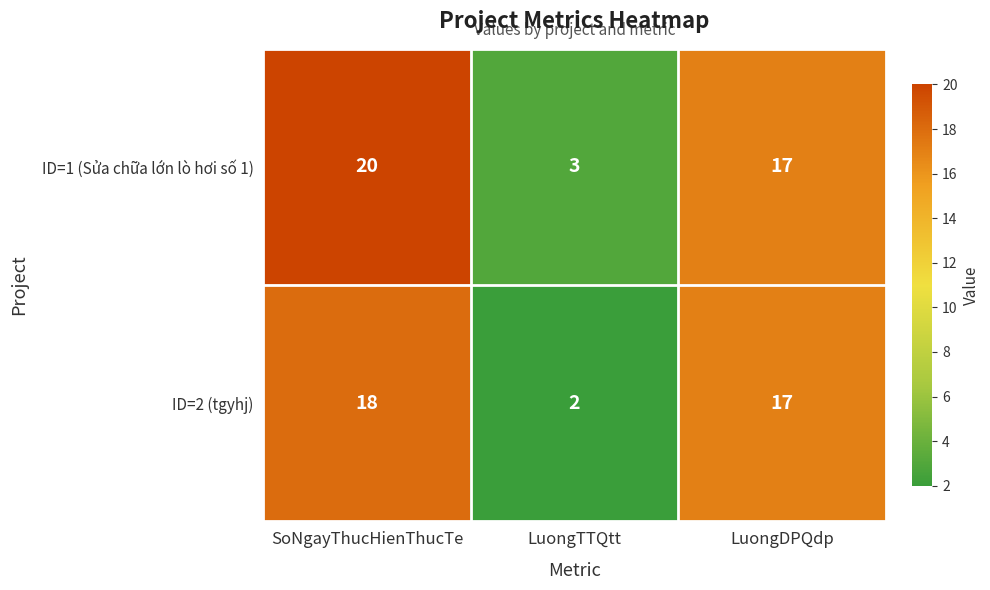

Reading left to right, what are all the values shown in this chart?

ID=1 (Sửa chữa lớn lò hơi số 1): 20	3	17
ID=2 (tgyhj): 18	2	17